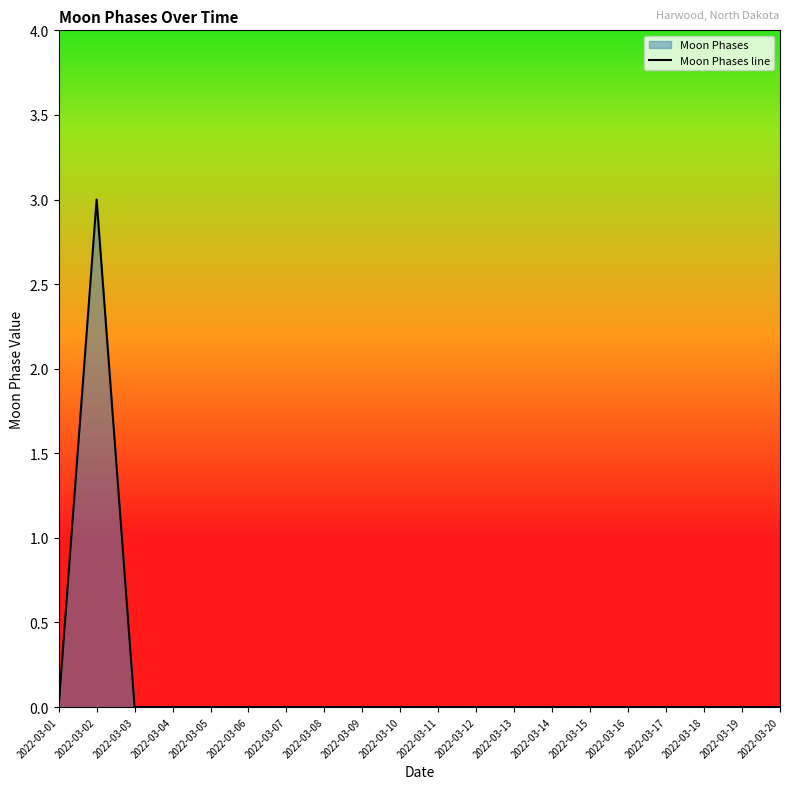

How many interior local peaks (higher than both neighbors) does the data have?

1